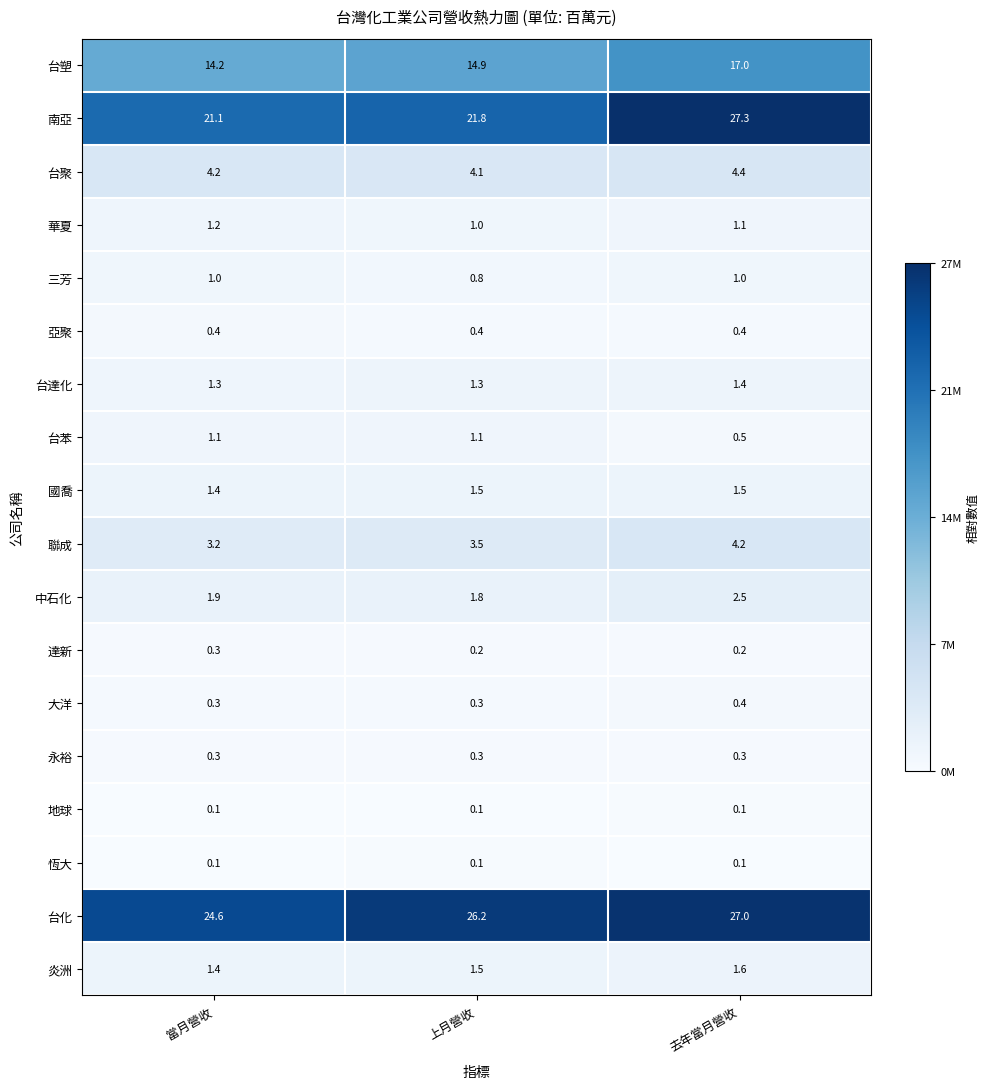

What is the difference between the highest and lowest values at 上月營收?

26.1